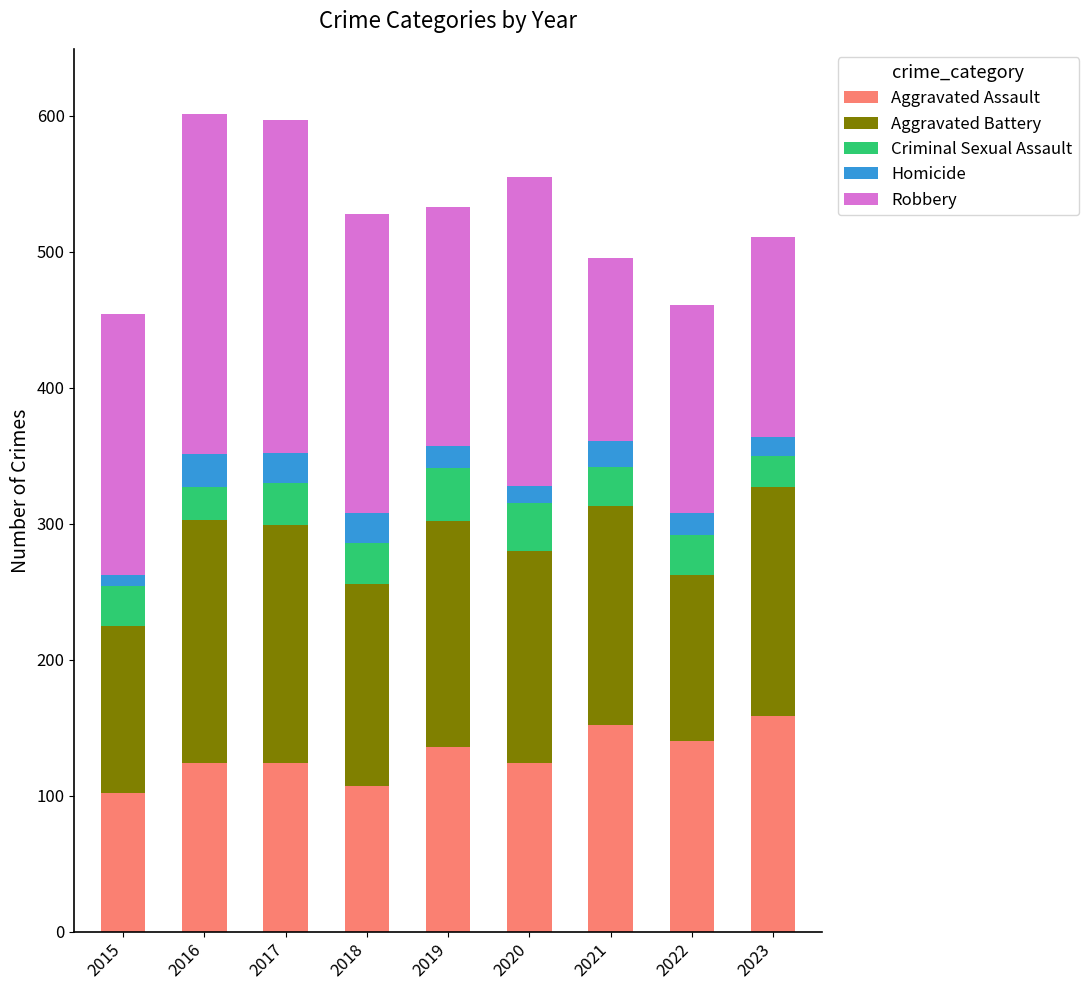

What is the difference between the Aggravated Assault values at 2023 and 2019?

23